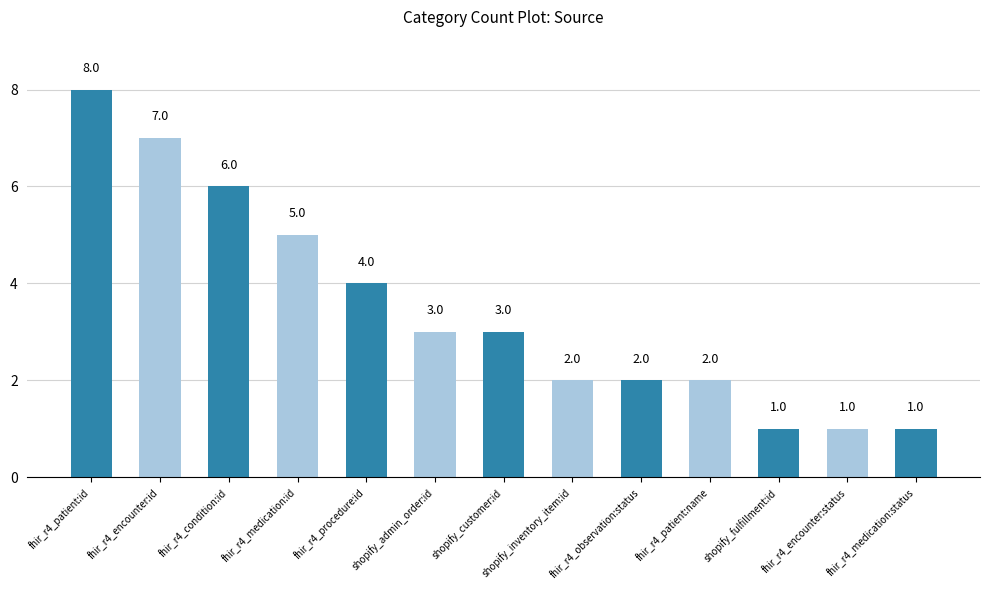

What position from the right is shopify_fulfillment:id?

3